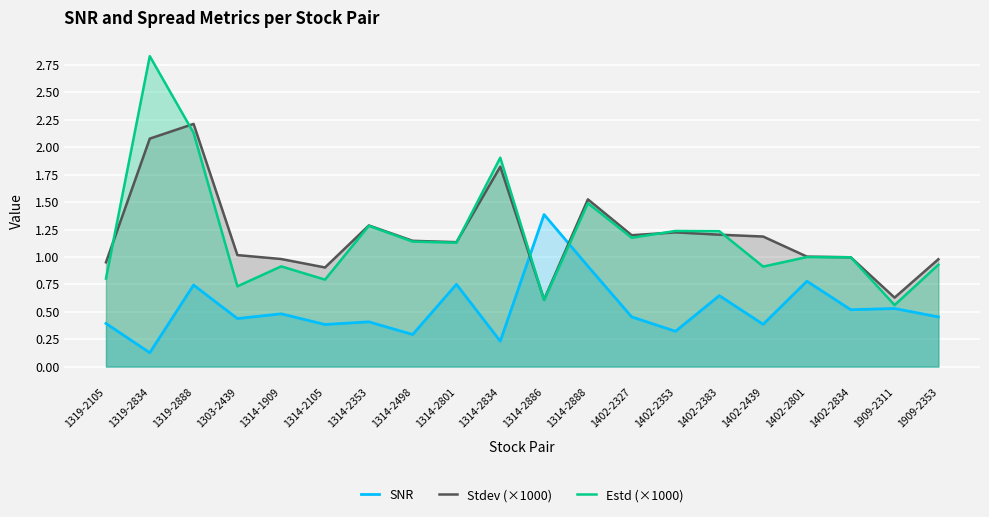

At 1314-2888, list the series in order from smallest to largest.

SNR, Estd (×1000), Stdev (×1000)